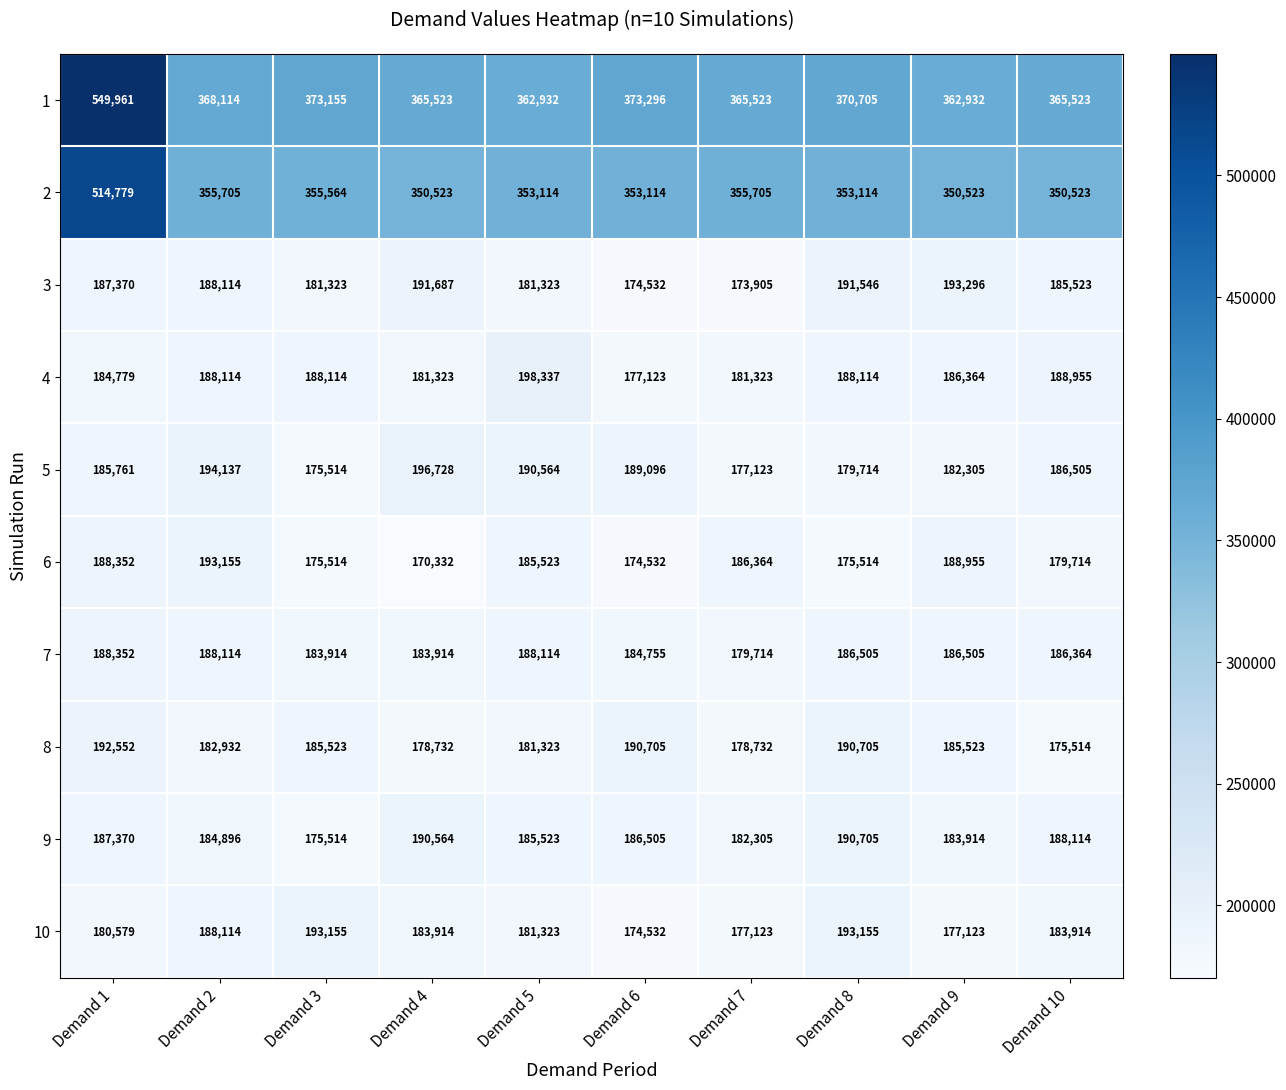

Which series has the largest range (max minus min)?

1